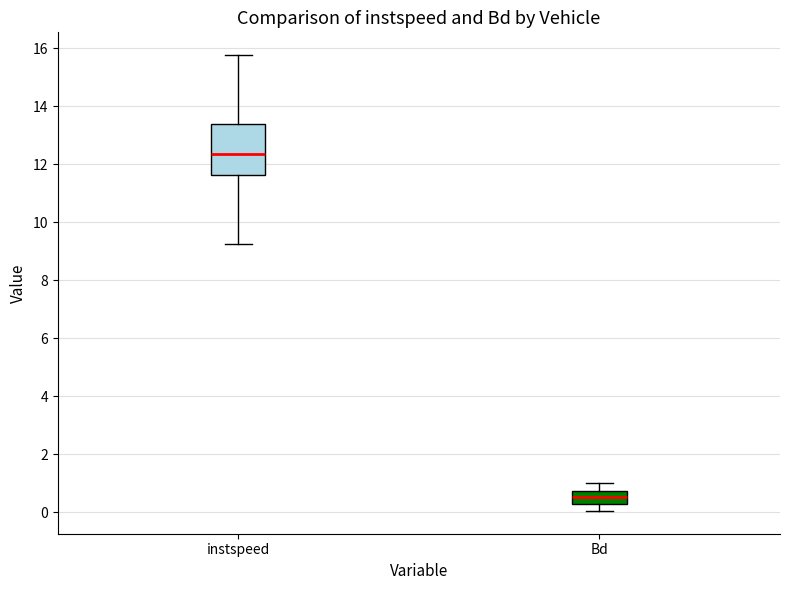

Where does the median line of the box for Bd sit on the y-axis? The values are not printed on the chart, so give them approximately, as read against the axis.

0.6